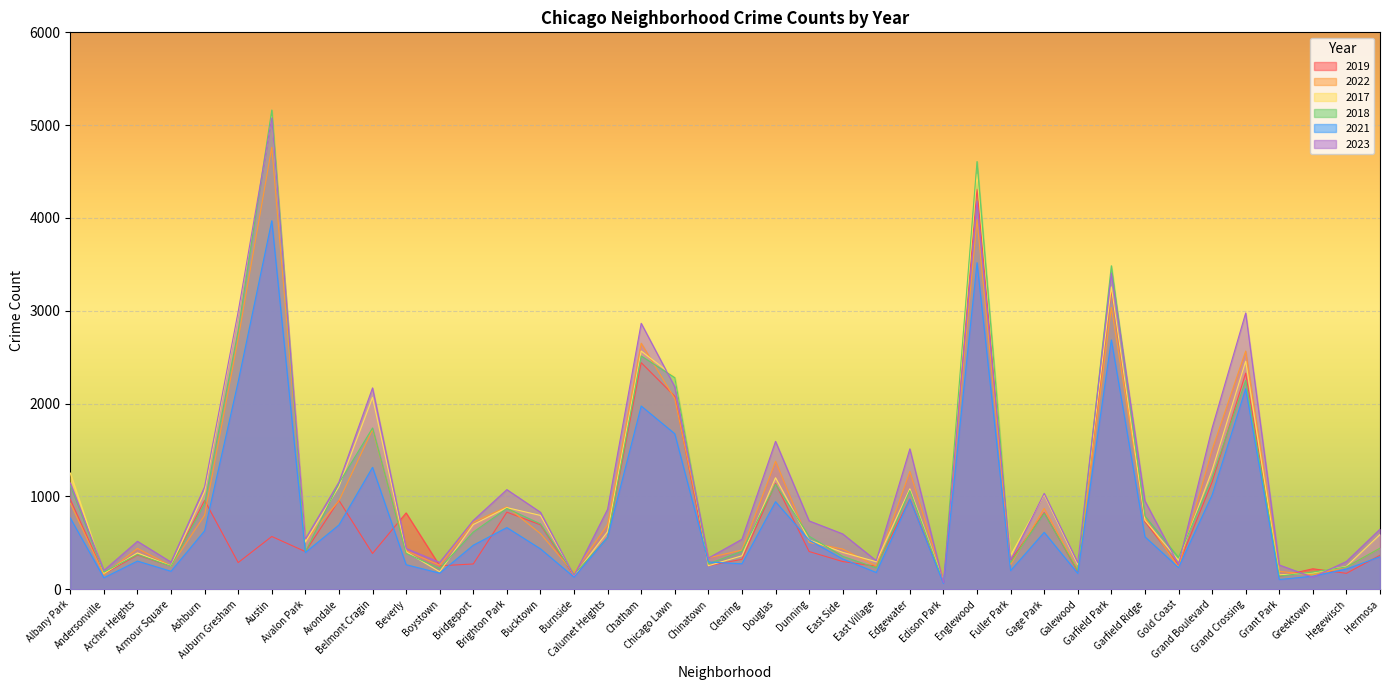

What is the sum of all 2023 values?

46792